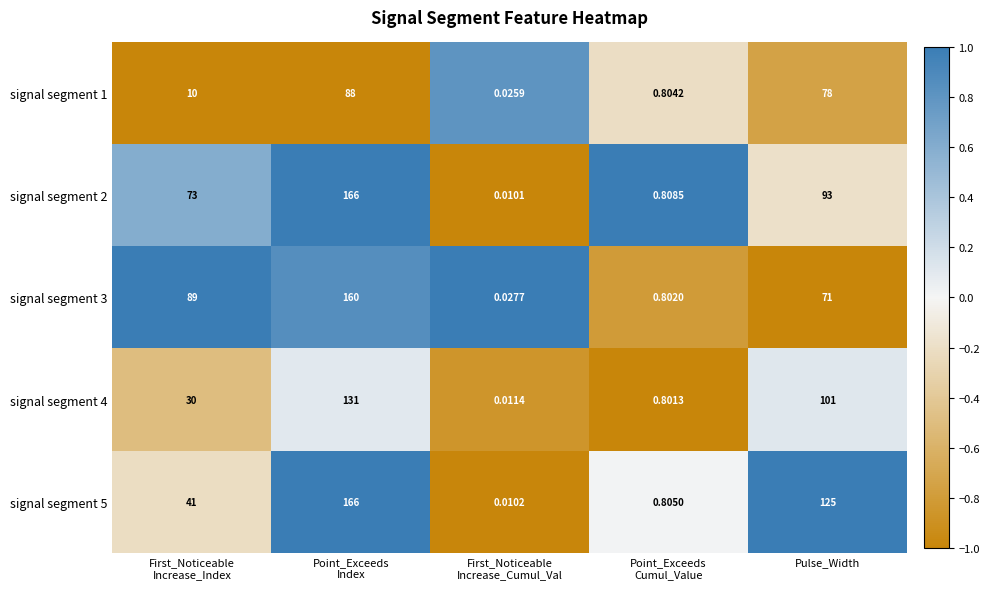

At how many categories does at least one series exceed 0?

5